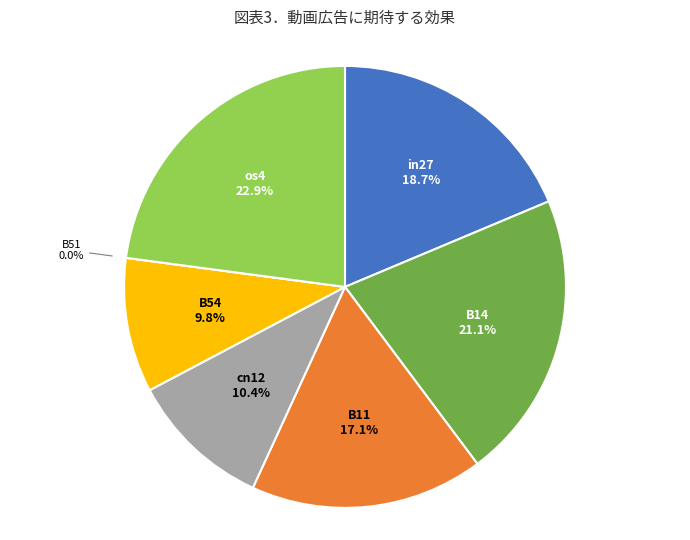

Do B14 and B51 together represent more than half of the pie?

No